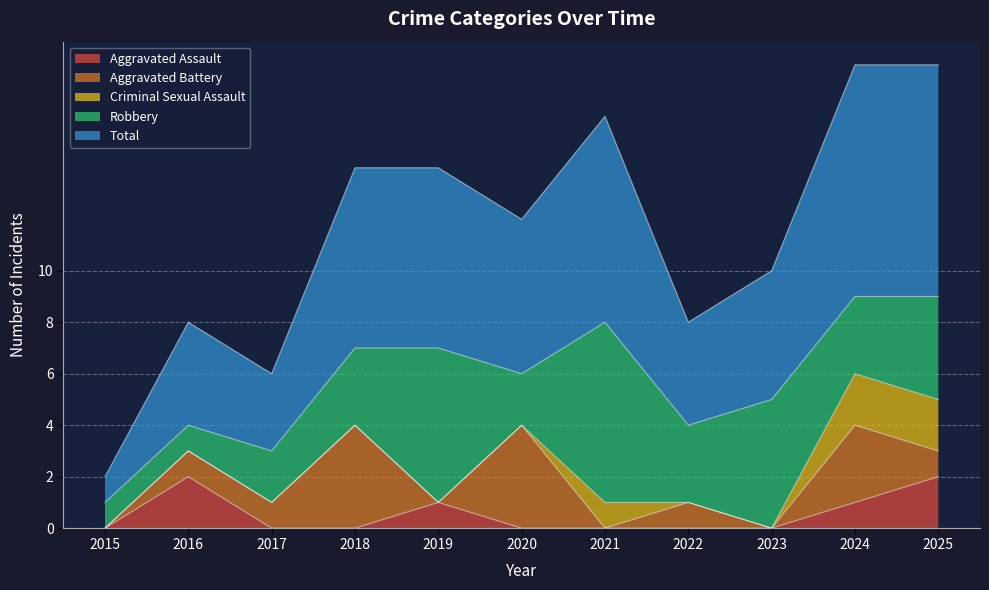

Reading left to right, extract all data points from this chart.

Aggravated Assault: 0	2	0	0	1	0	0	0	0	1	2
Aggravated Battery: 0	1	1	4	0	4	0	1	0	3	1
Criminal Sexual Assault: 0	0	0	0	0	0	1	0	0	2	2
Robbery: 1	1	2	3	6	2	7	3	5	3	4
Total: 1	4	3	7	7	6	8	4	5	9	9